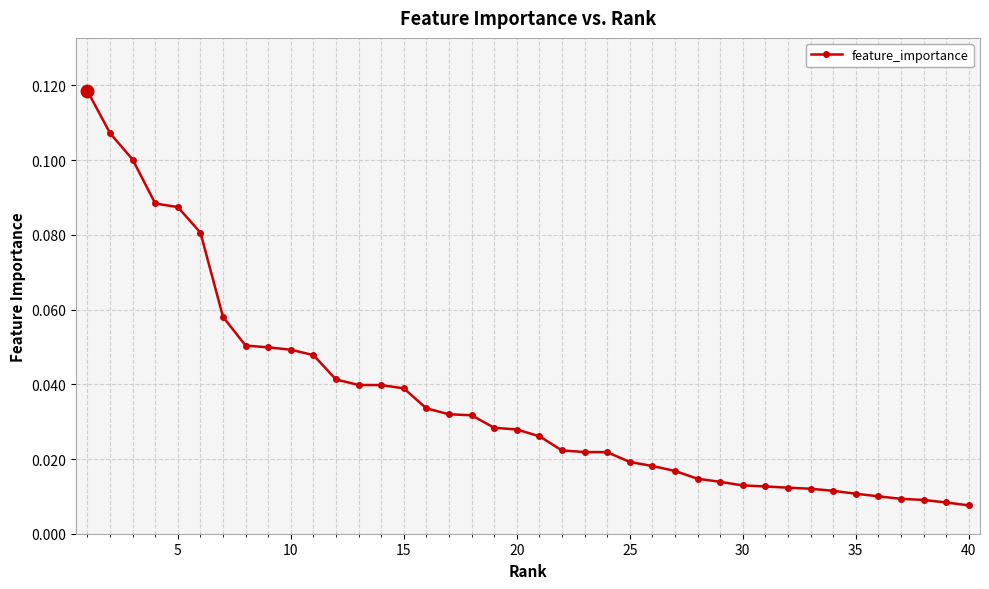

What is the sum of all values?

1.4